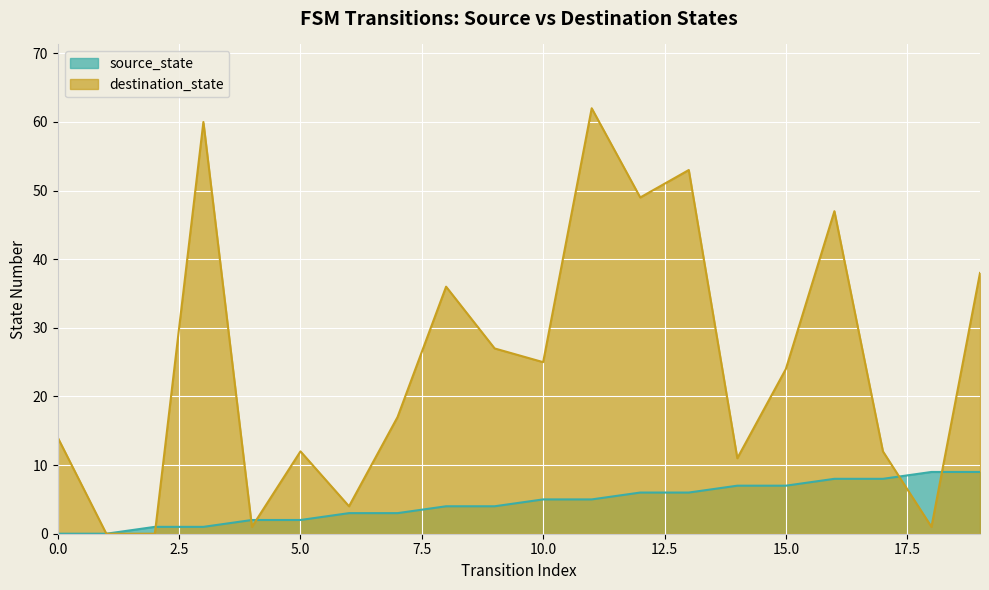

How many distinct data groups are displayed?

2